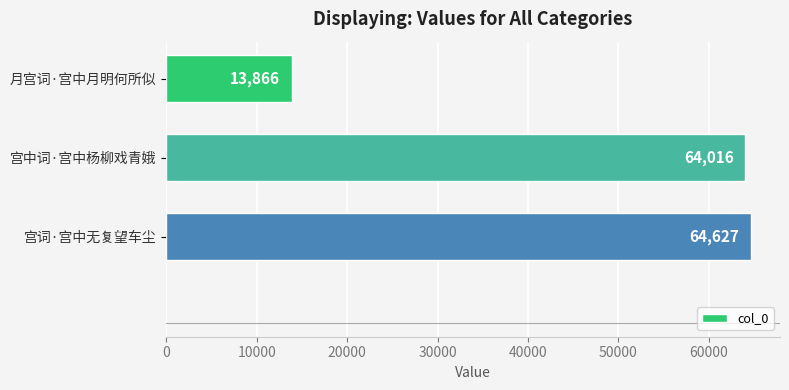

The value at 宫词·宫中无复望车尘 is 34863. True or false?

False